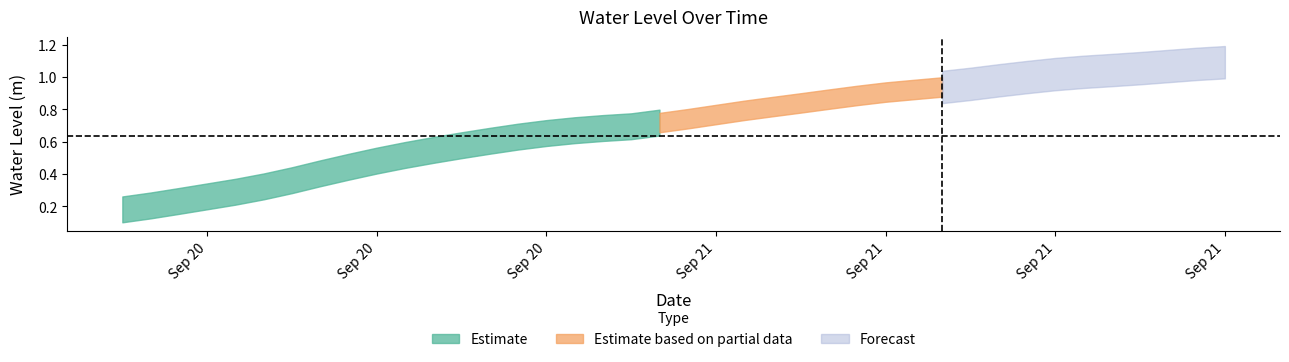

List the labels in order of value, largest first.

2023-09-21 21:00:00, 2023-09-21 20:00:00, 2023-09-21 19:00:00, 2023-09-21 18:00:00, 2023-09-21 17:00:00, 2023-09-21 16:00:00, 2023-09-21 15:00:00, 2023-09-21 14:00:00, 2023-09-21 13:00:00, 2023-09-21 12:00:00, 2023-09-21 11:00:00, 2023-09-21 10:00:00, 2023-09-21 09:00:00, 2023-09-21 08:00:00, 2023-09-21 07:00:00, 2023-09-21 06:00:00, 2023-09-21 05:00:00, 2023-09-21 04:00:00, 2023-09-21 03:00:00, 2023-09-21 02:00:00, 2023-09-21 01:00:00, 2023-09-21 00:00:00, 2023-09-20 23:00:00, 2023-09-20 22:00:00, 2023-09-20 21:00:00, 2023-09-20 20:00:00, 2023-09-20 19:00:00, 2023-09-20 18:00:00, 2023-09-20 17:00:00, 2023-09-20 16:00:00, 2023-09-20 15:00:00, 2023-09-20 14:00:00, 2023-09-20 13:00:00, 2023-09-20 12:00:00, 2023-09-20 11:00:00, 2023-09-20 10:00:00, 2023-09-20 09:00:00, 2023-09-20 08:00:00, 2023-09-20 07:00:00, 2023-09-20 06:00:00